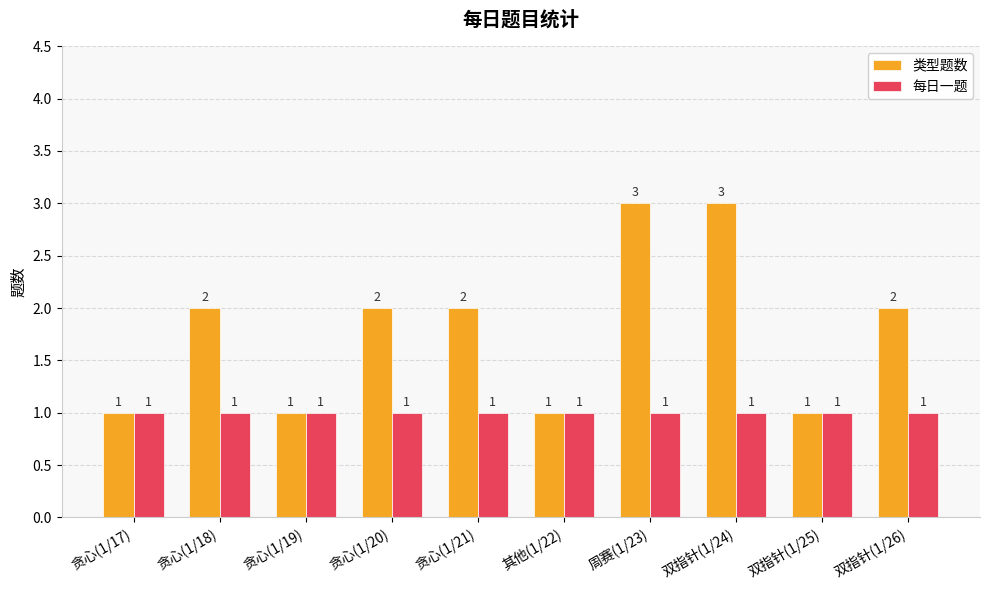

Count the 类型题数 values in the range 1 to 2.

8